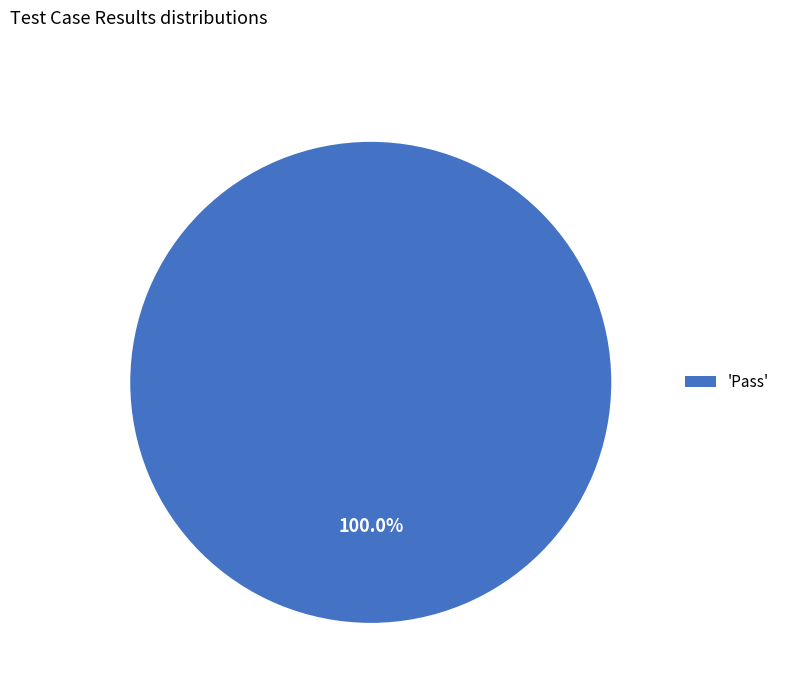

Is there a majority slice in this chart?

Yes